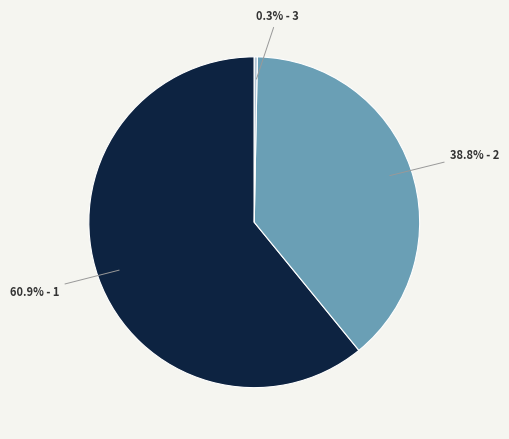

Count the number of slices in the pie.

3